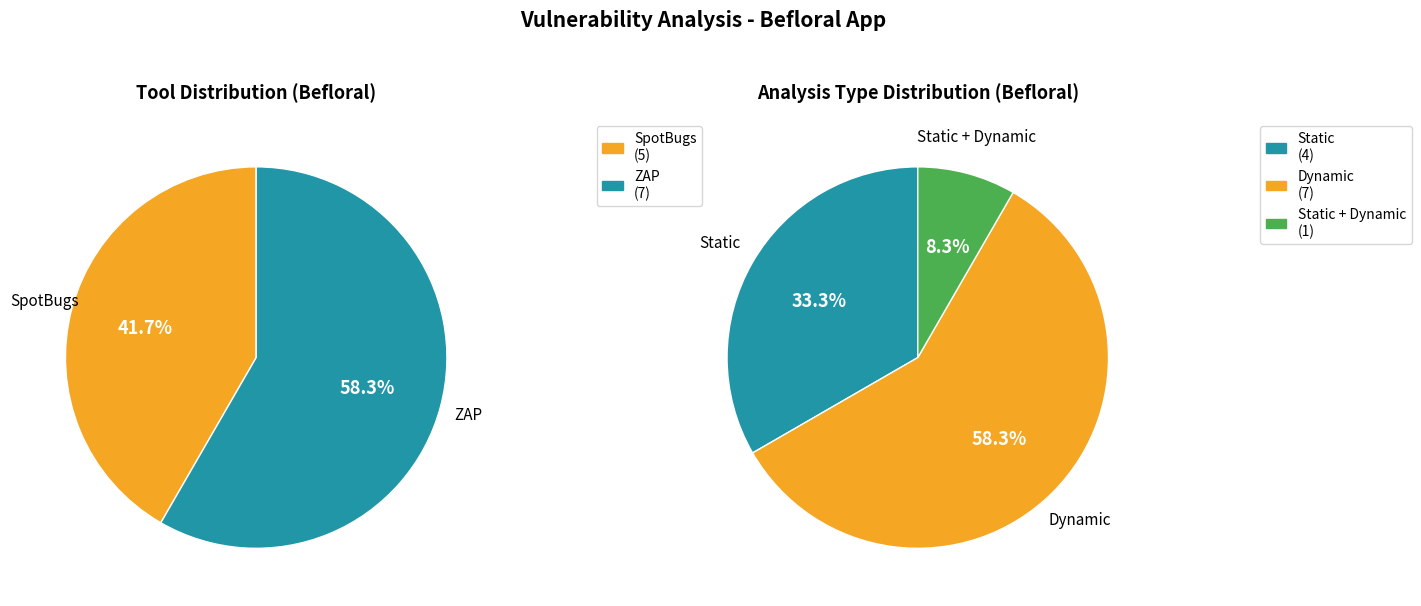

The Static + Dynamic slice represents 8% of the pie. True or false?

True